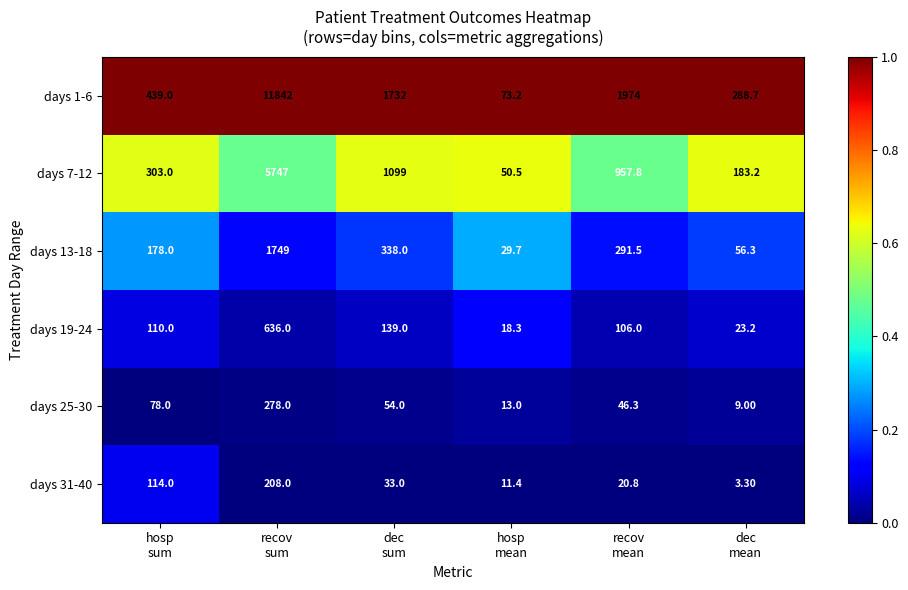

Which series has the largest total across all categories?

days 1-6